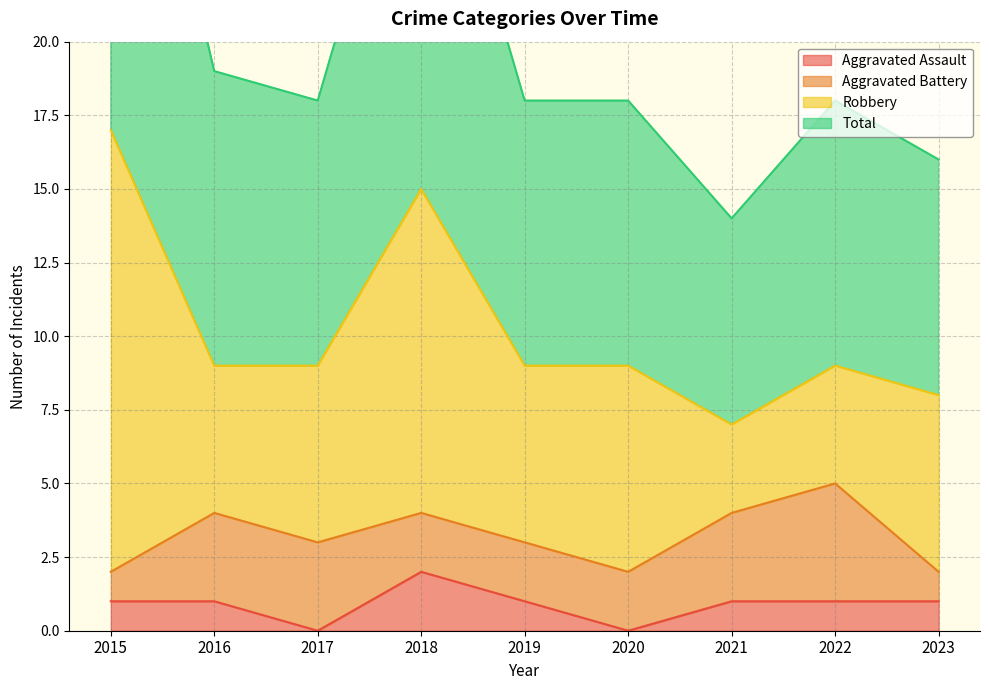

True or false: Total and Aggravated Assault intersect in this chart.

False